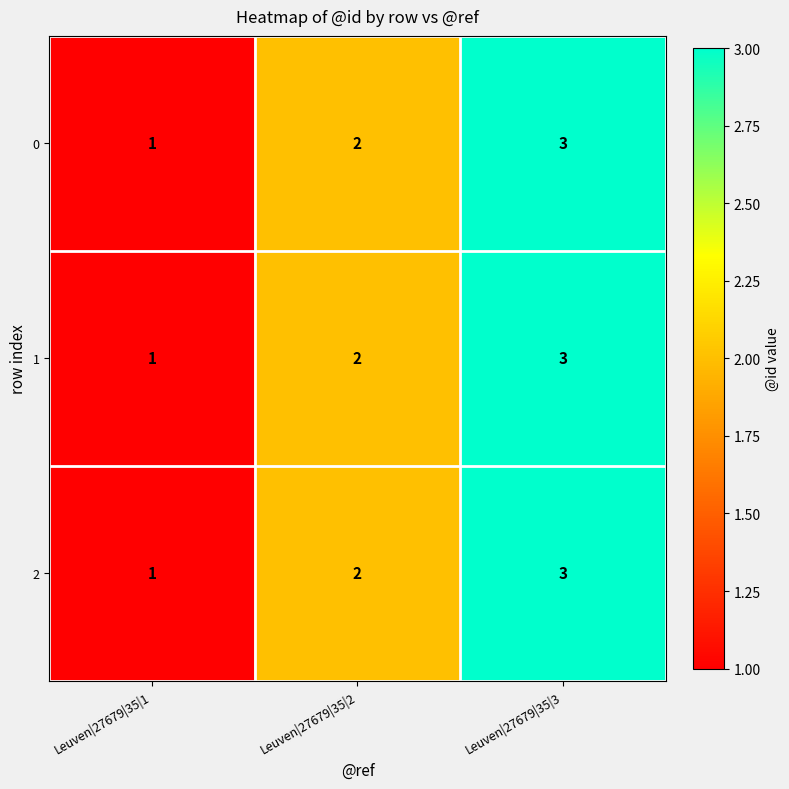

Where is 2 nearest to the value 2?

Leuven|27679|35|2